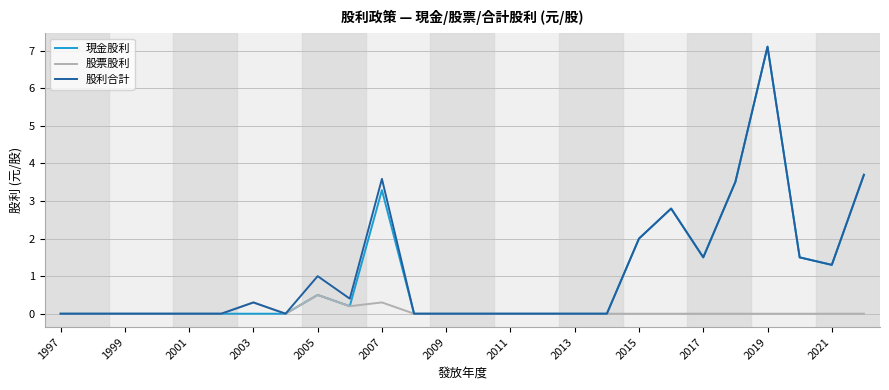

What is the maximum value shown in the chart?

7.1